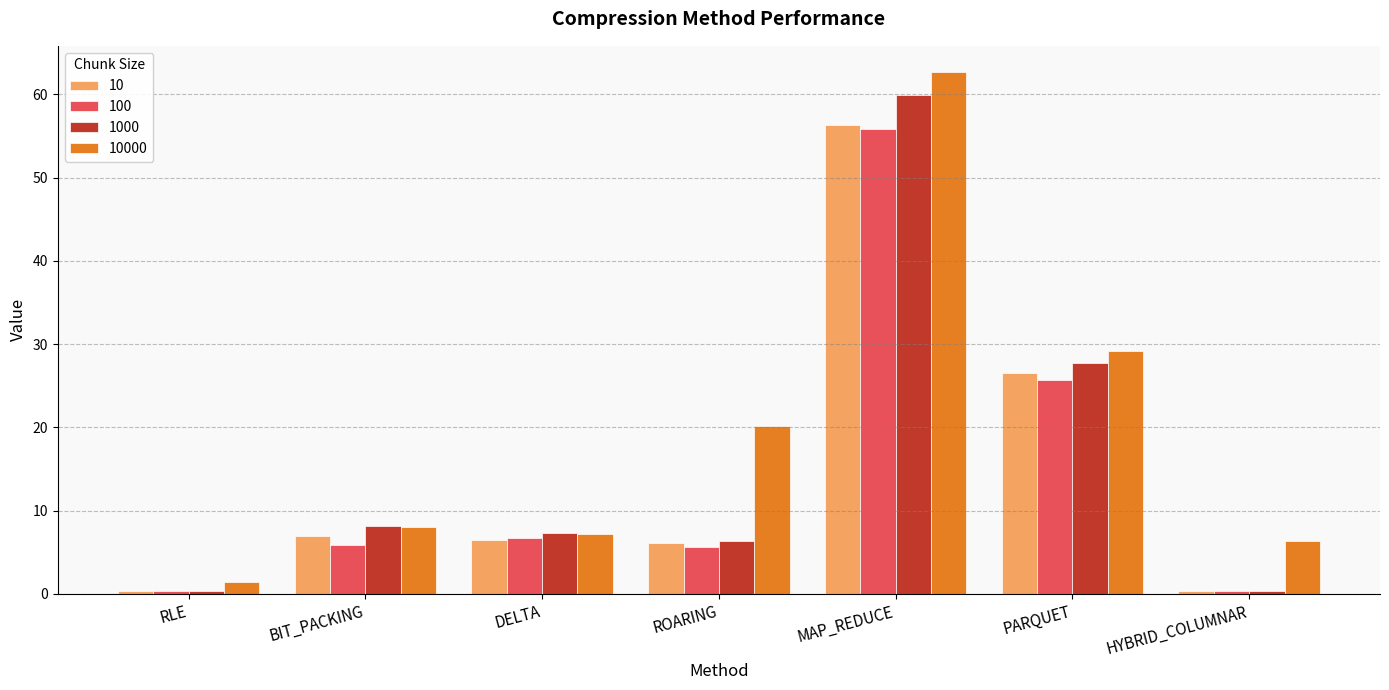

What position from the left is PARQUET?

6